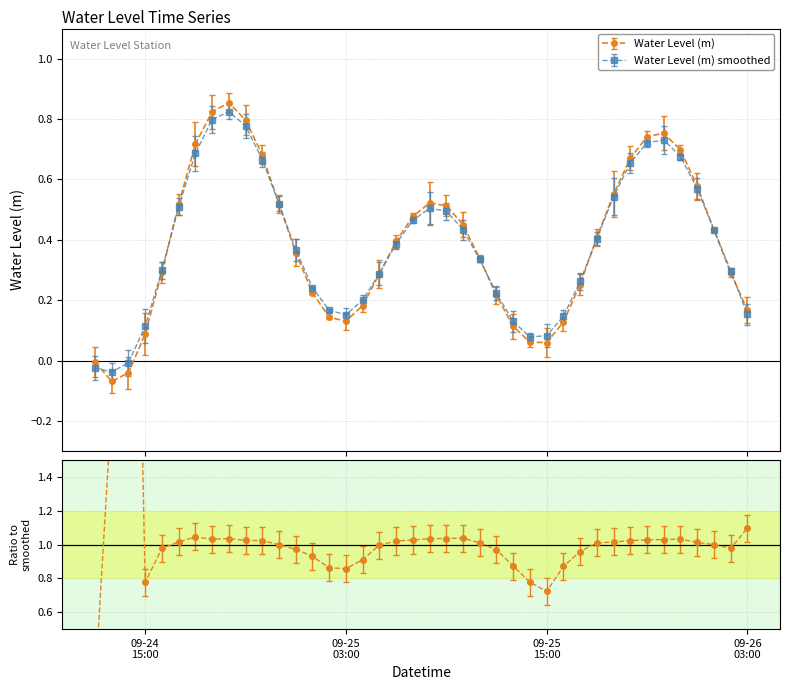

How many values exceed 0?

37